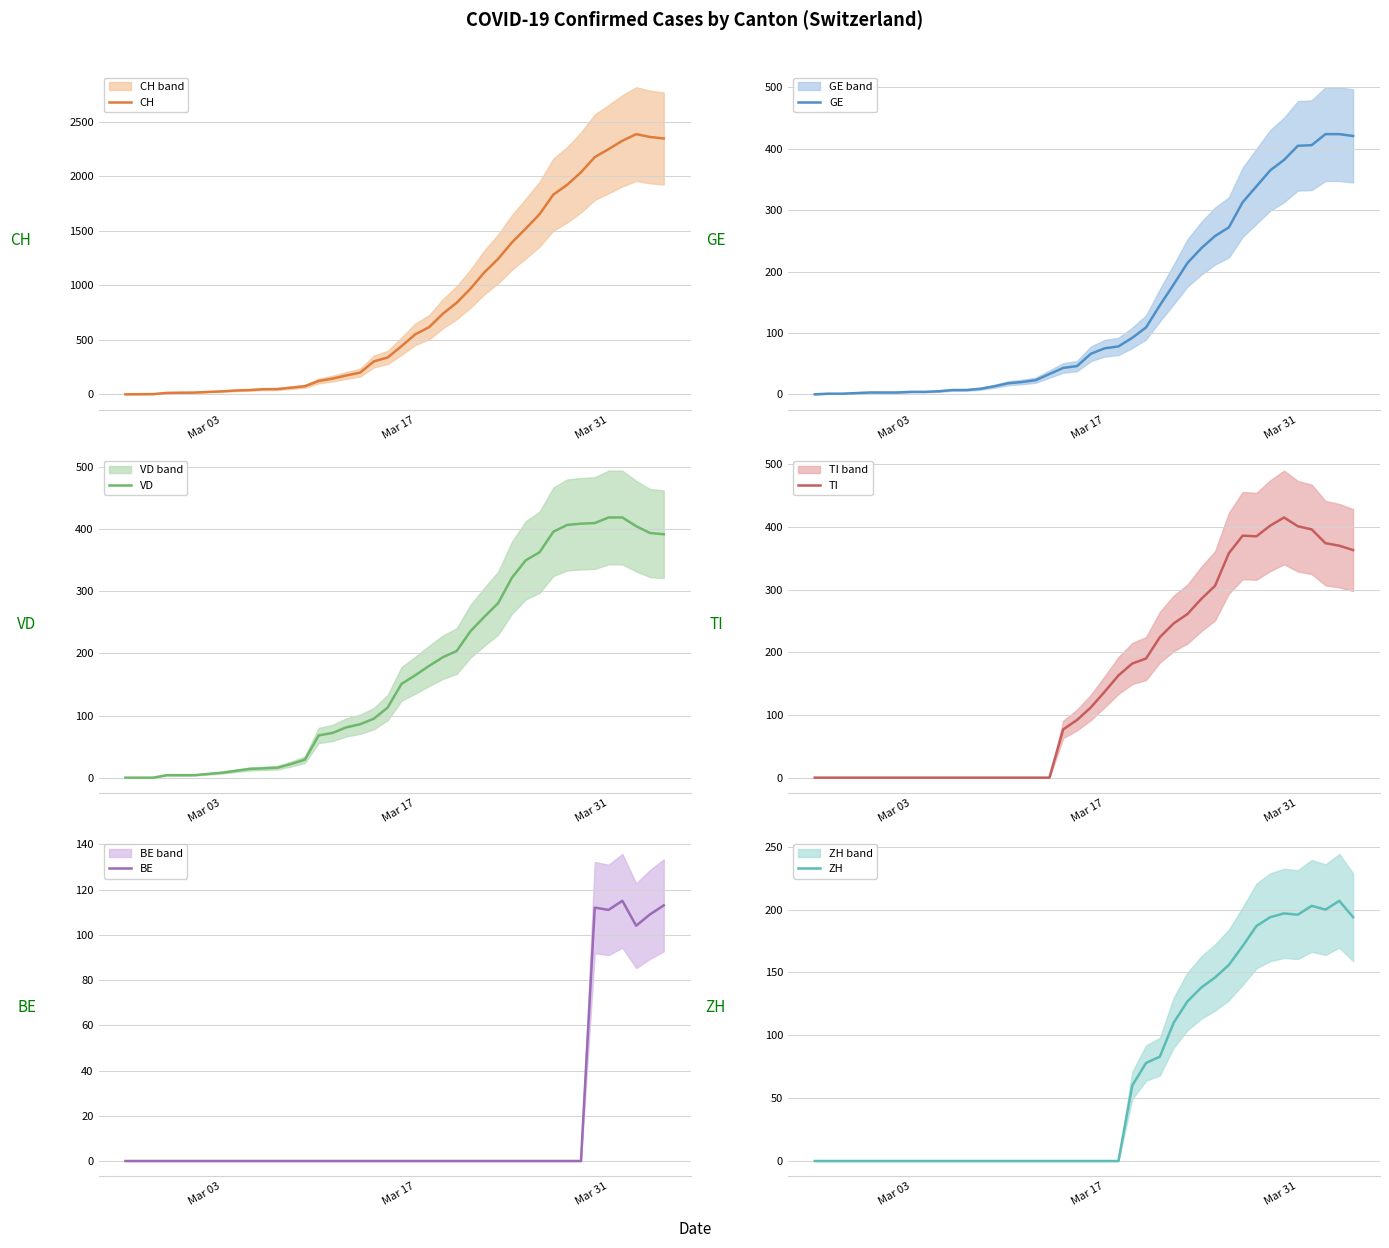

The value of GE at Mar 31 is 682. True or false?

False